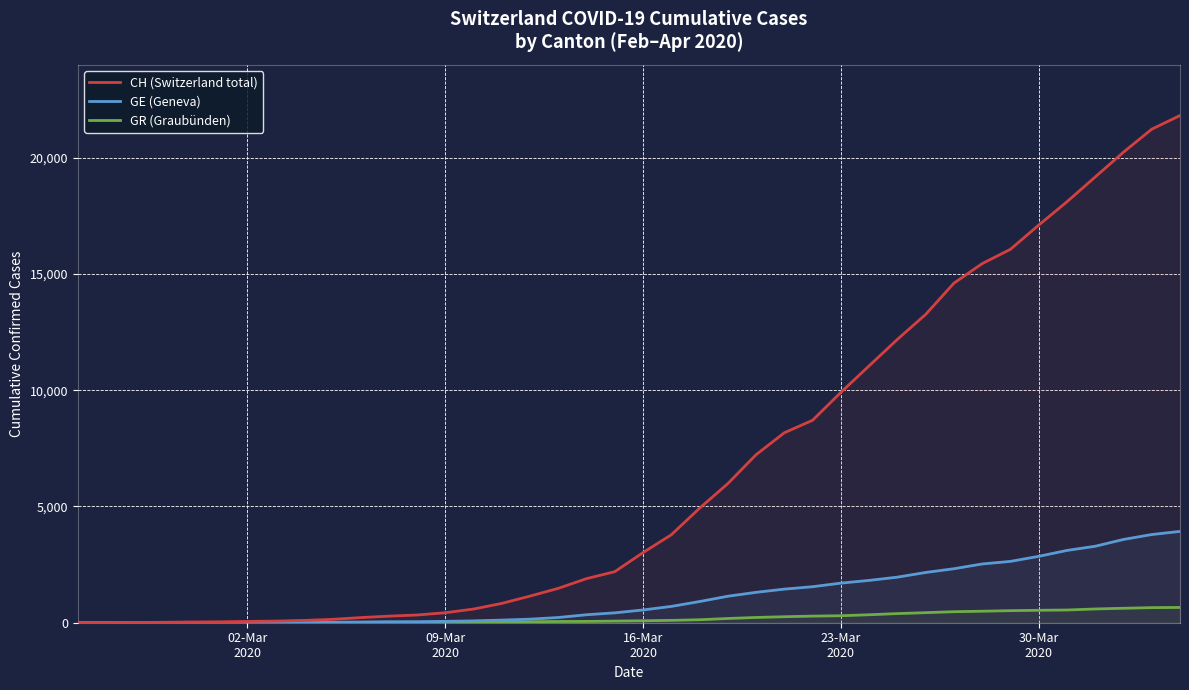

Which series has the widest spread of values?

CH (Switzerland total)